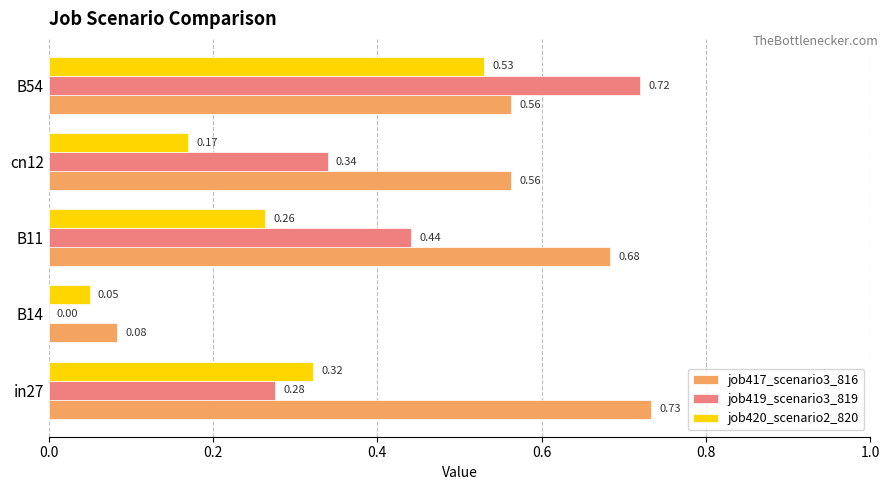

How many data points does each series have?

5